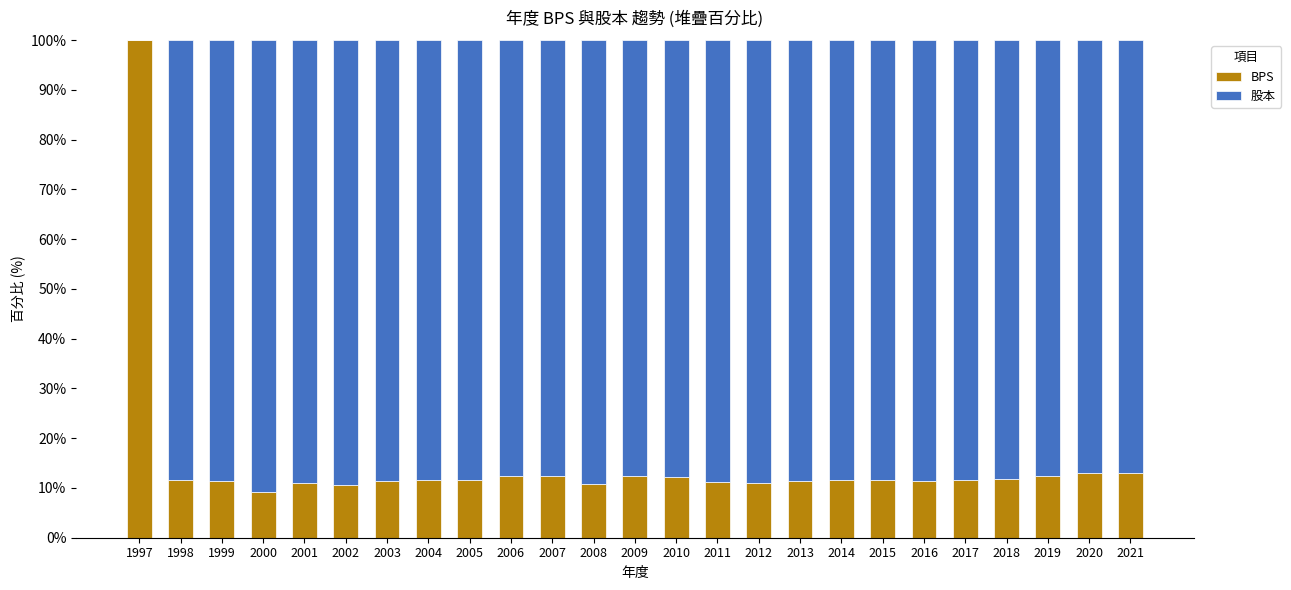

What is the sum of the BPS values at 2017 and 2019?

24.0